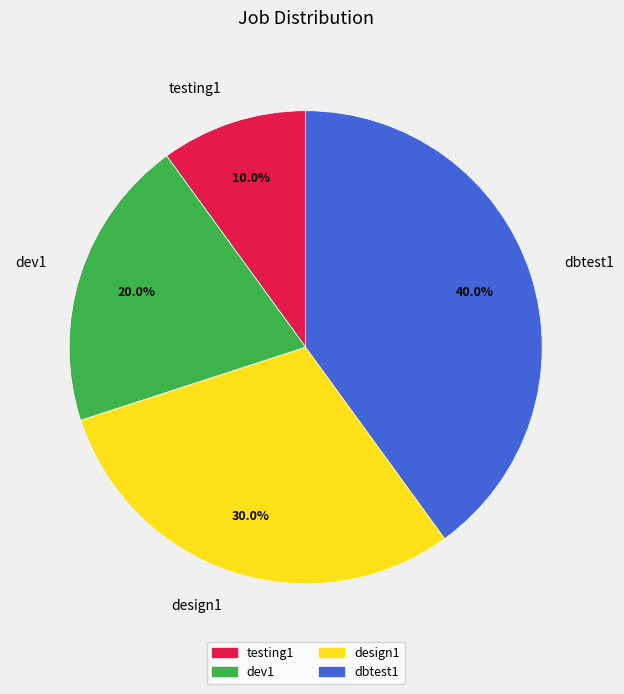

What percentage is NOT represented by testing1?

90.0%